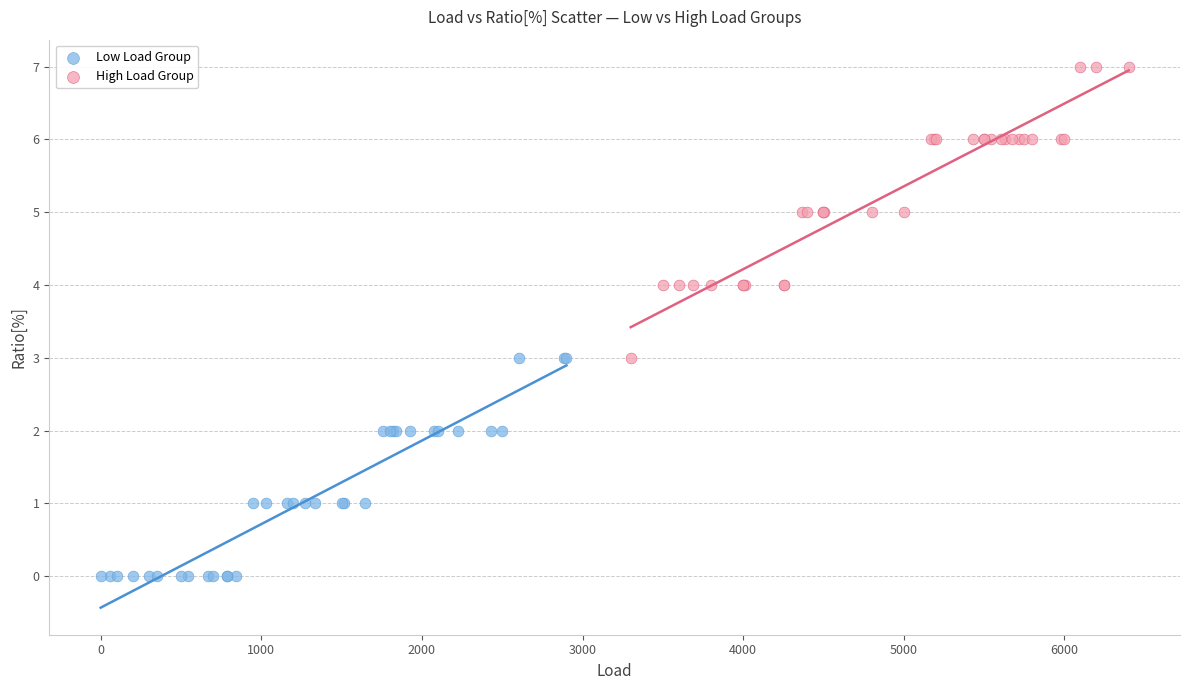

Which series has the widest spread of Y values?

High Load Group